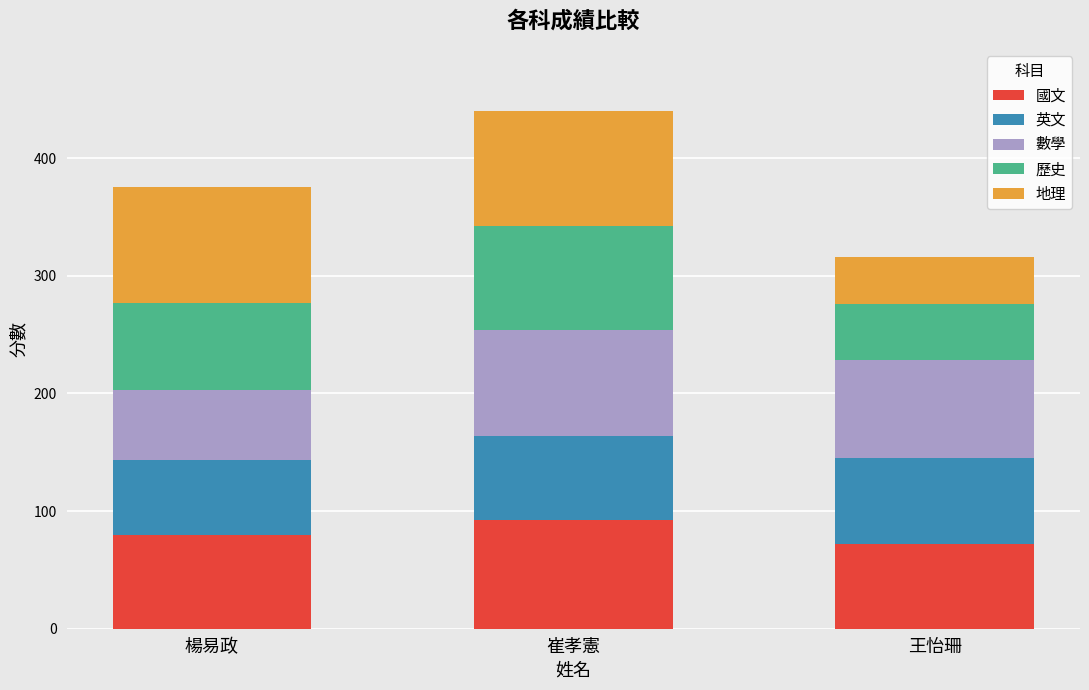

Reading right to left, what are the values for 國文?

王怡珊=72	崔孝憲=92	楊易政=80